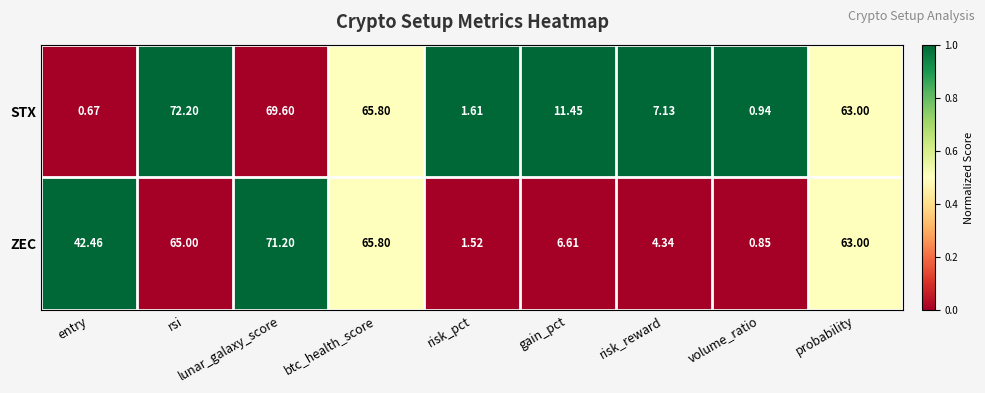

Between gain_pct and volume_ratio, which series saw the biggest shift?

STX